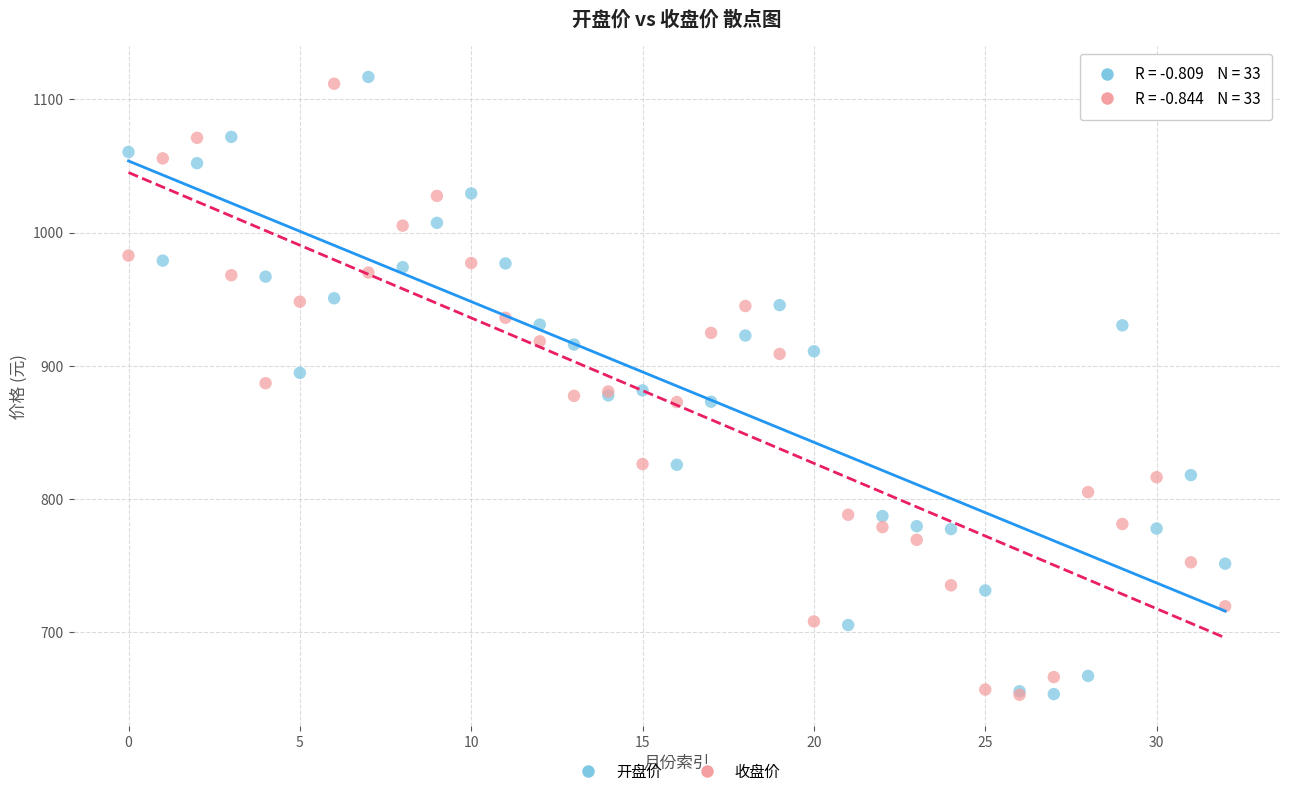

Which series contains the highest Y value?

开盘价